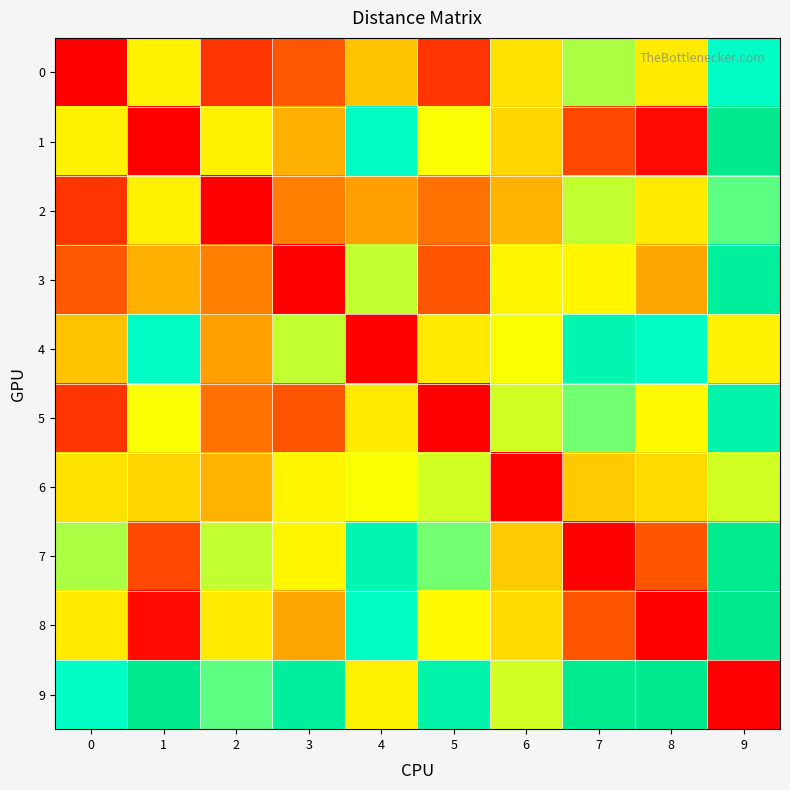

What is the spread (max minus min) of values at 8?

6.7